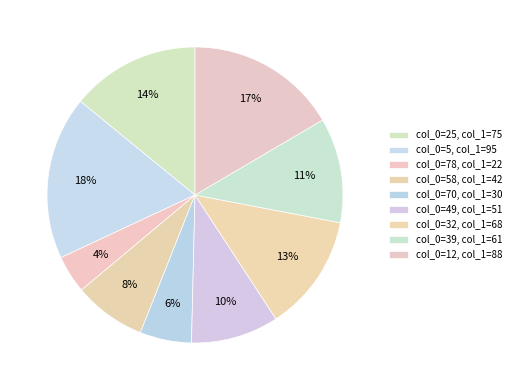

Rank the categories by value from highest to lowest.

5, 12, 25, 32, 39, 49, 58, 70, 78